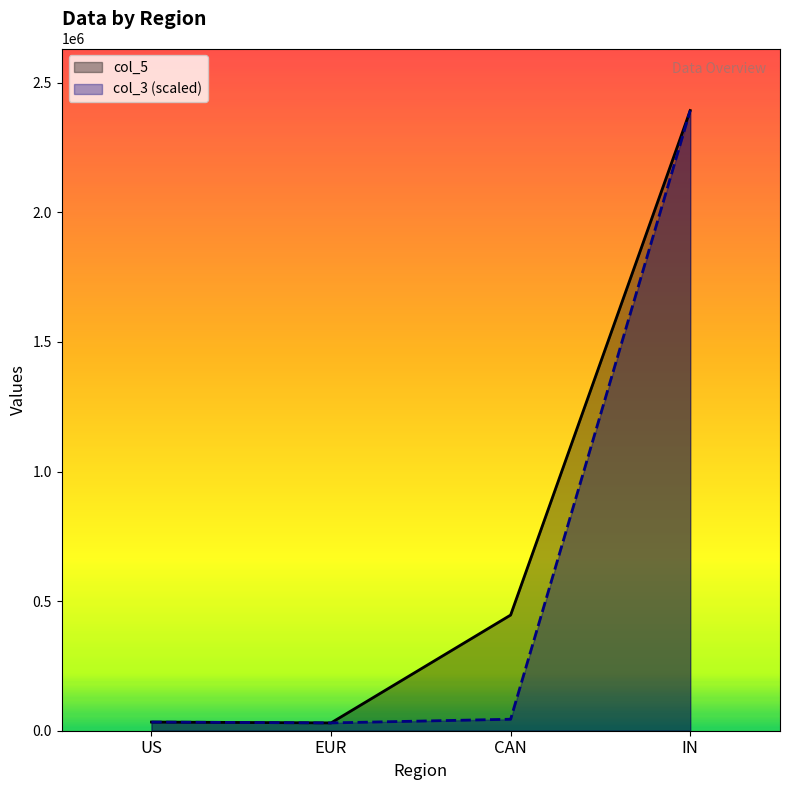

What is the value of the col_5 point at the 1st from the left?

33470.0